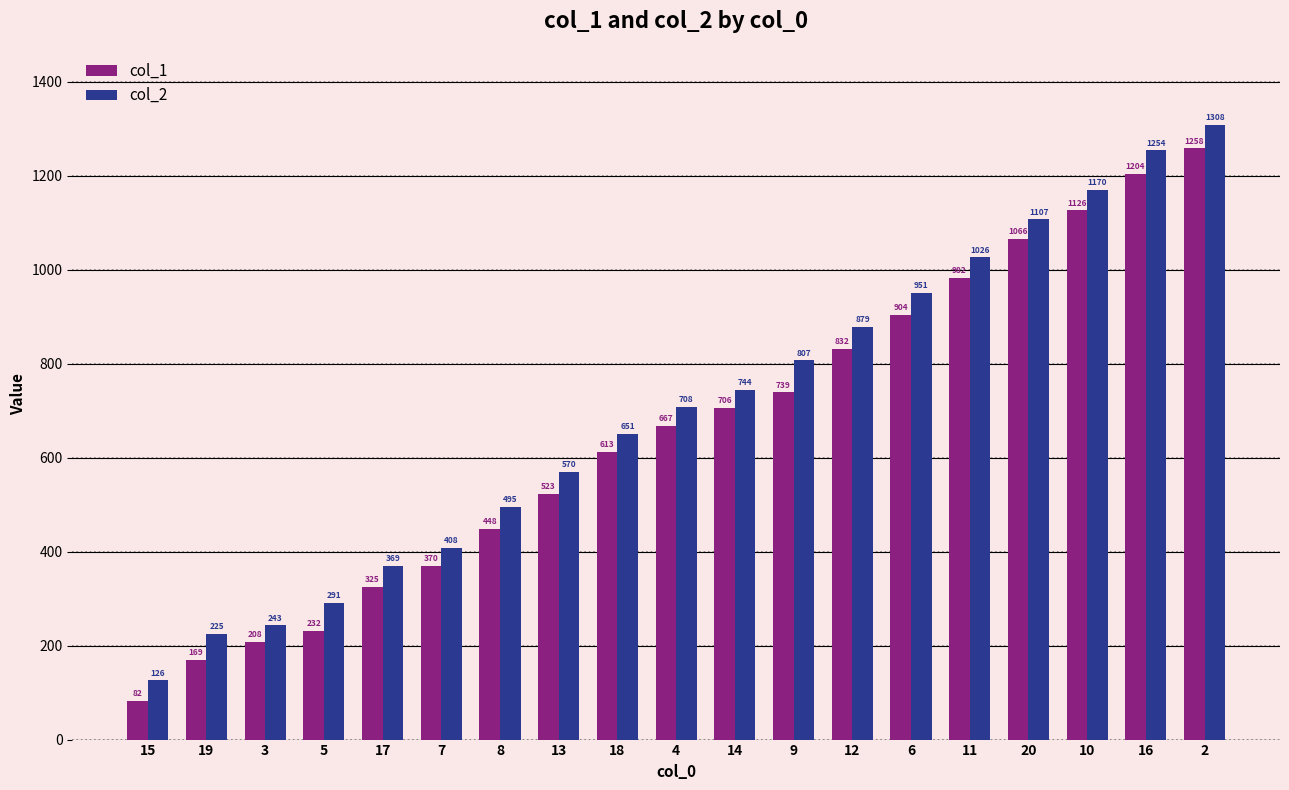

What value does the col_1 series have at 5, to the nearest 10?

230